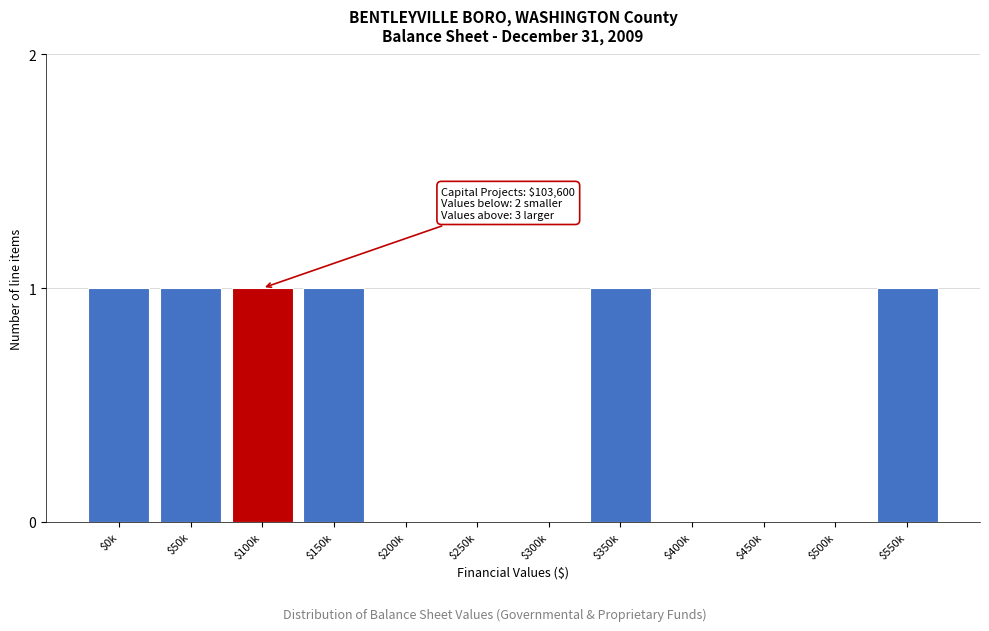

The value at $250k is 0. True or false?

True